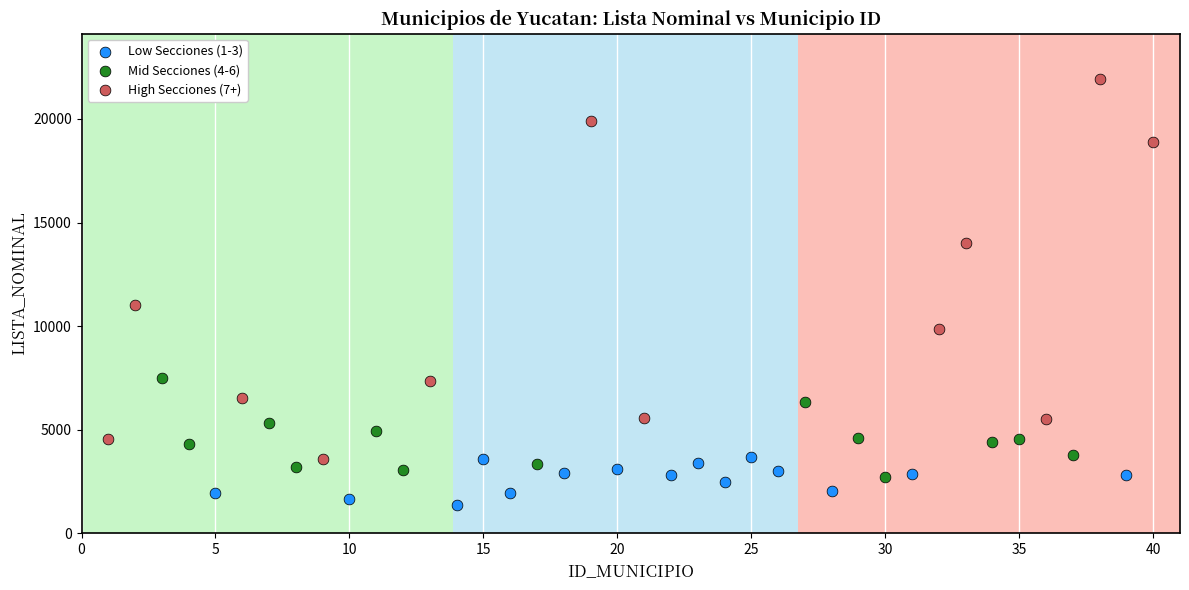

What are all the series names shown in the legend?

Low Secciones (1-3), Mid Secciones (4-6), High Secciones (7+)